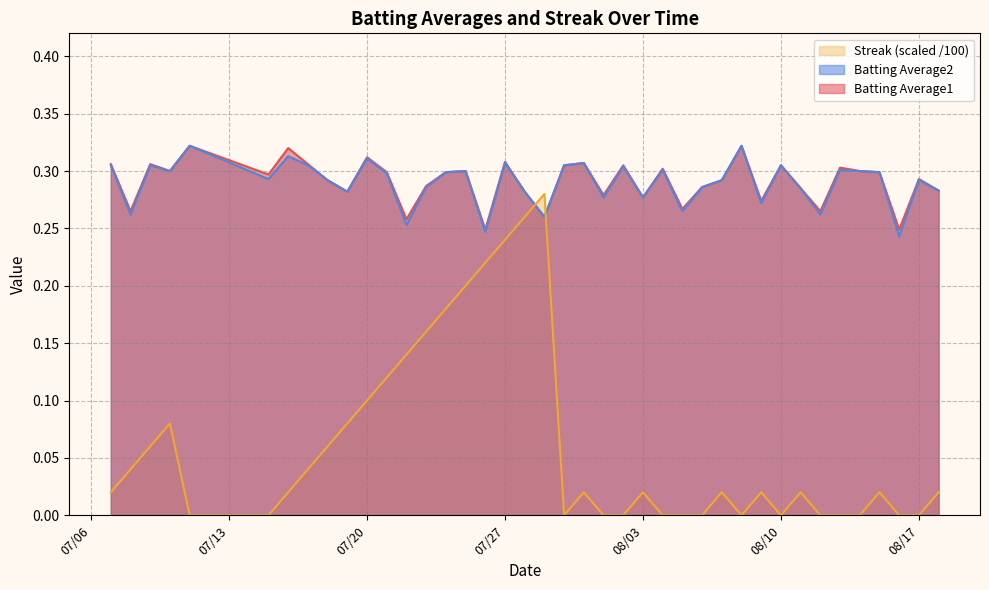

True or false: Streak (scaled /100) and Batting Average1 cross at least once.

True